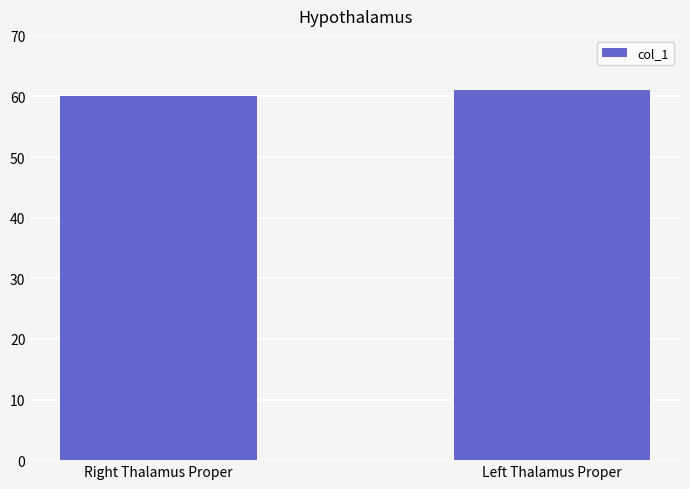

What is the smallest value displayed?

60